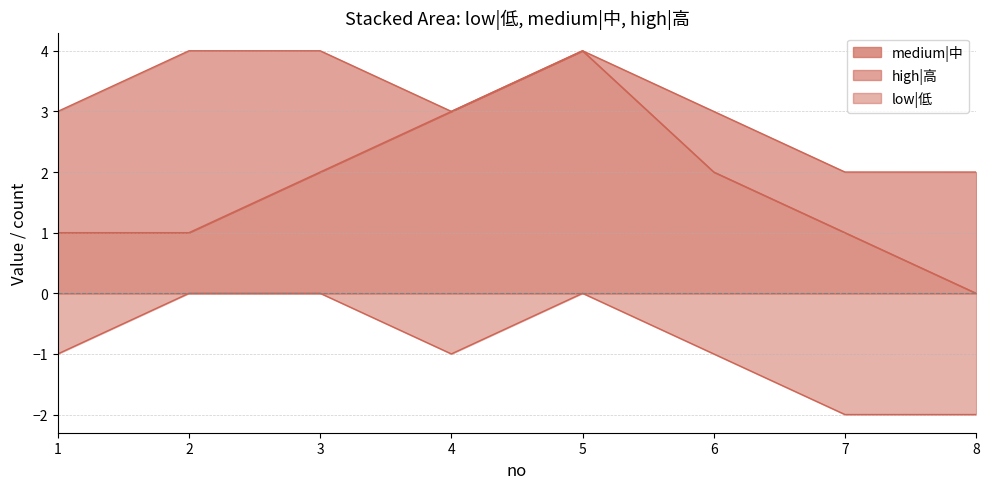

How many lines are shown in the chart?

2